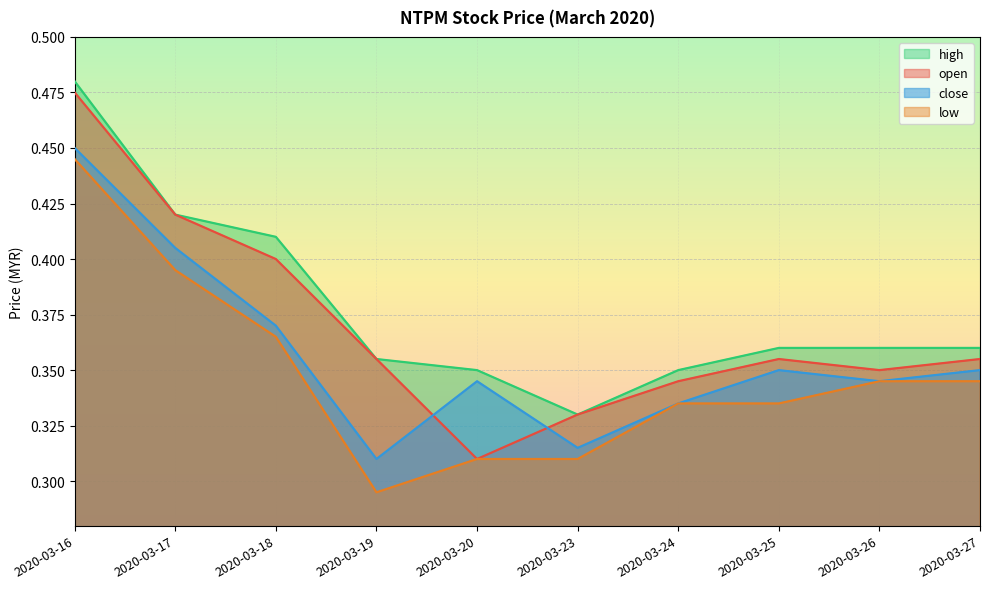

True or false: low has more than 1 points higher than both neighbors.

False